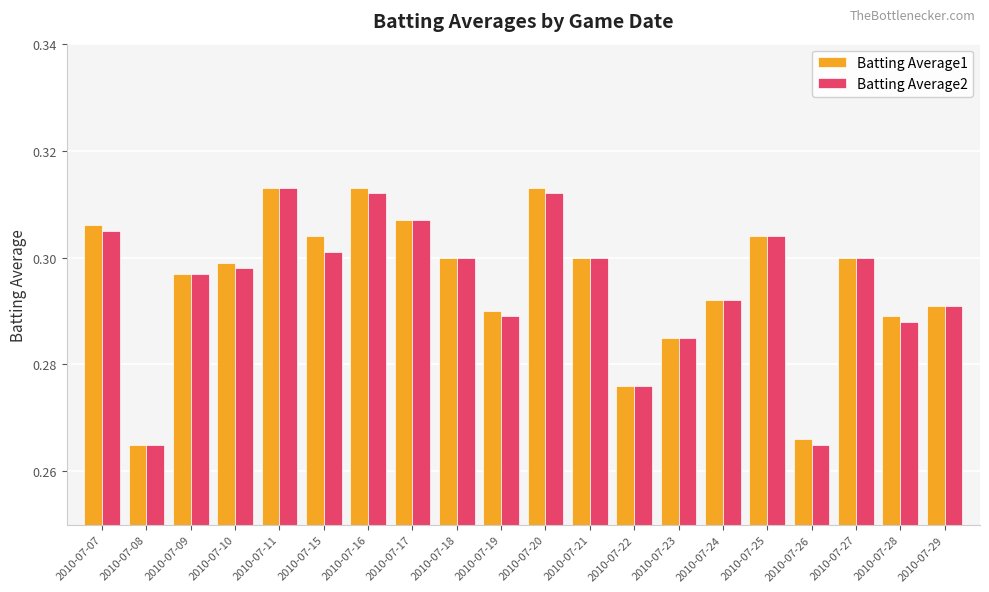

Between 2010-07-21 and 2010-07-26, which series saw the biggest shift?

Batting Average2